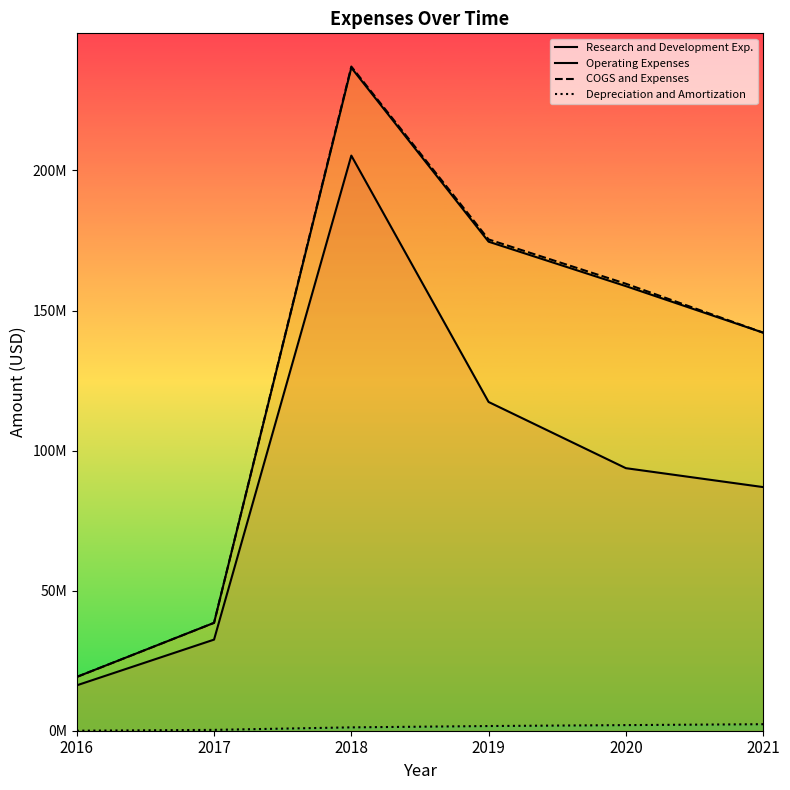

What is the total value across all series at 2019?

469005000